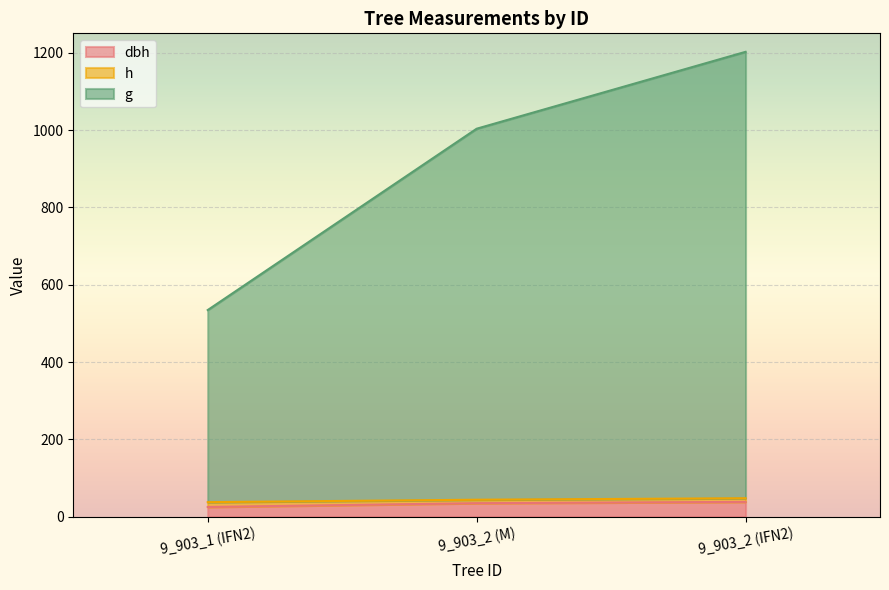

What is the total value across all series at 9_903_2 (M)?

1003.3